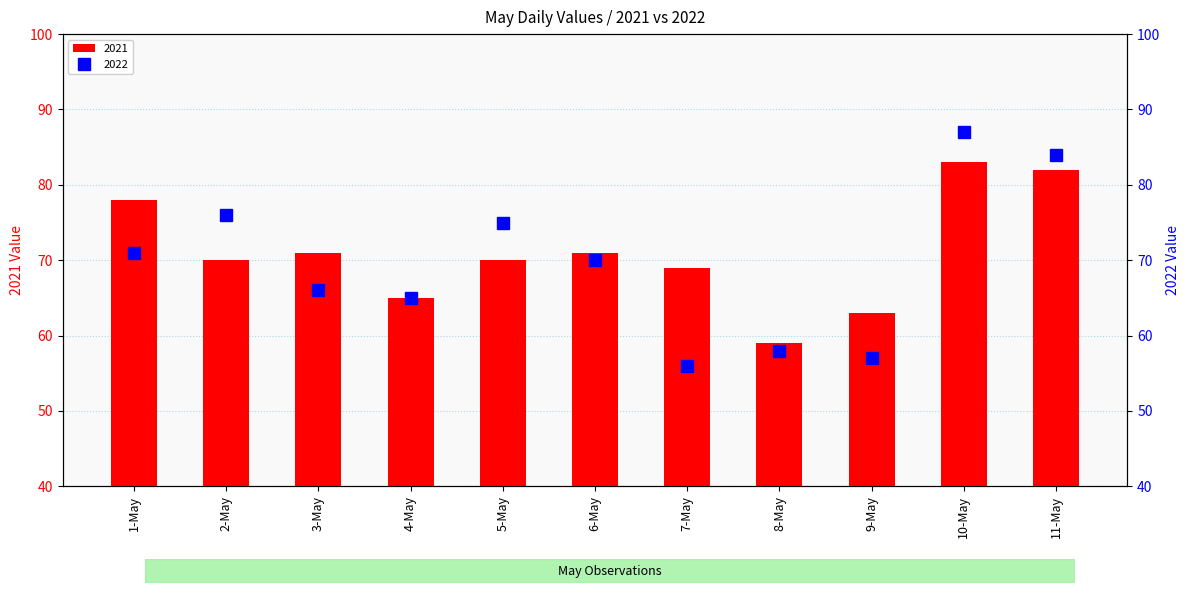

What is the label of the 10th bar from the right?

2-May